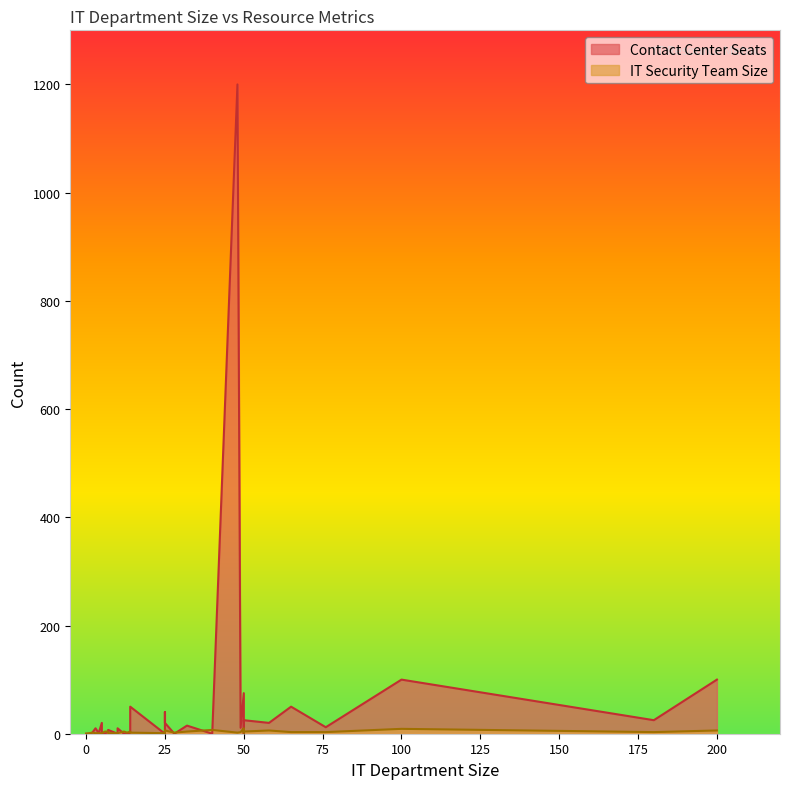

Reading right to left, what are all the values shown in this chart?

Contact Center Seats: 25=20.0	180=25.0	6=0.0	10=10.0	14=50.0	3=10.0	12=0.0	25=40.0	10=0.0	25=20.0	50=25.0	25=1.0	1=0.0	50=1.0	65=50.0	14=2.0	7=7.0	2=2.0	58=20.0	49=11.0	100=100.0	7=4.0	13=0.0	5=1.0	50=0.0	76=12.0	25=0.0	40=0.0	48=1200.0	50=11.0	0=0.0	4=1.0	32=15.0	28=0.0	5=20.0	50=75.0	200=100.0
IT Security Team Size: 25=6.0	180=3.0	6=4.0	10=1.0	14=2.0	3=1.0	12=4.0	25=3.0	10=1.0	25=5.0	50=4.0	25=2.0	1=1.0	50=2.0	65=3.0	14=4.0	7=1.0	2=2.0	58=6.0	49=3.0	100=9.0	7=4.0	13=2.0	5=1.0	50=2.5	76=3.0	25=1.0	40=7.0	48=2.0	50=6.0	0=0.0	4=1.0	32=4.0	28=2.0	5=1.0	50=10.0	200=6.0